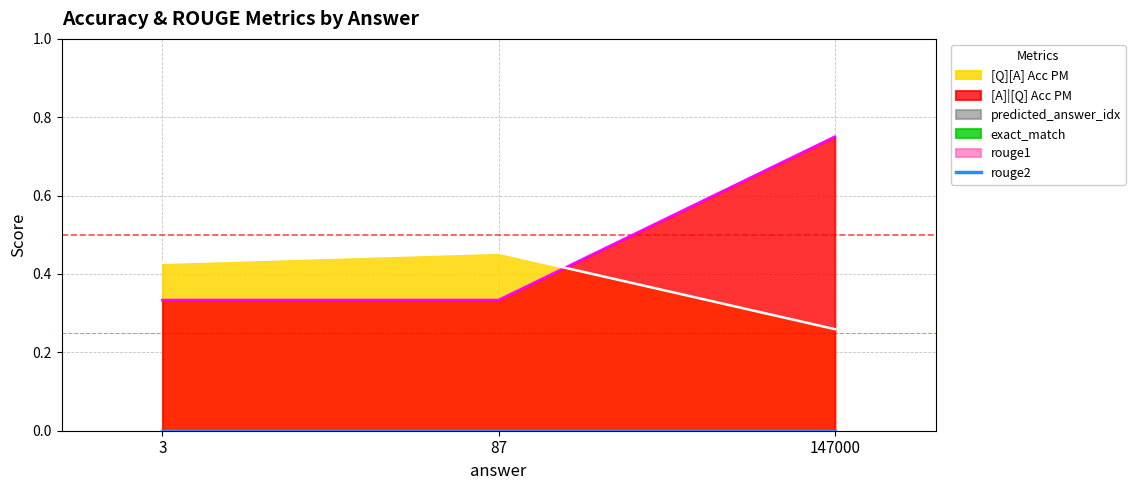

Rank the categories by rouge1 value from lowest to highest.

3, 87, 147000